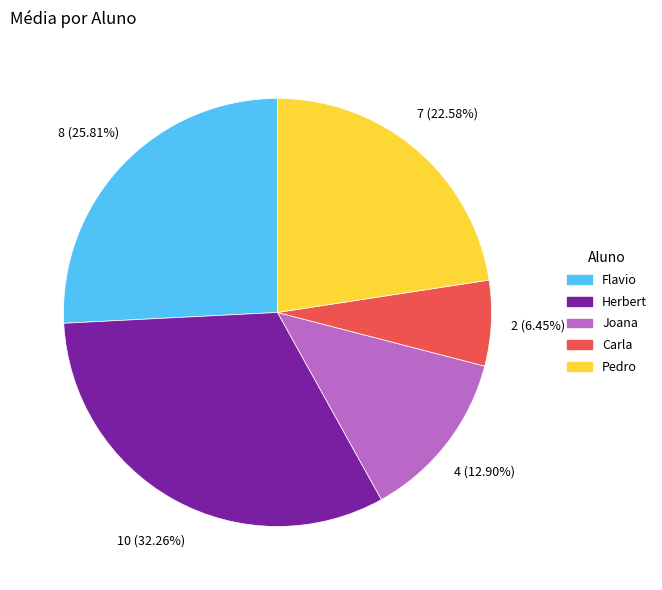

Which slice is the largest?

Herbert